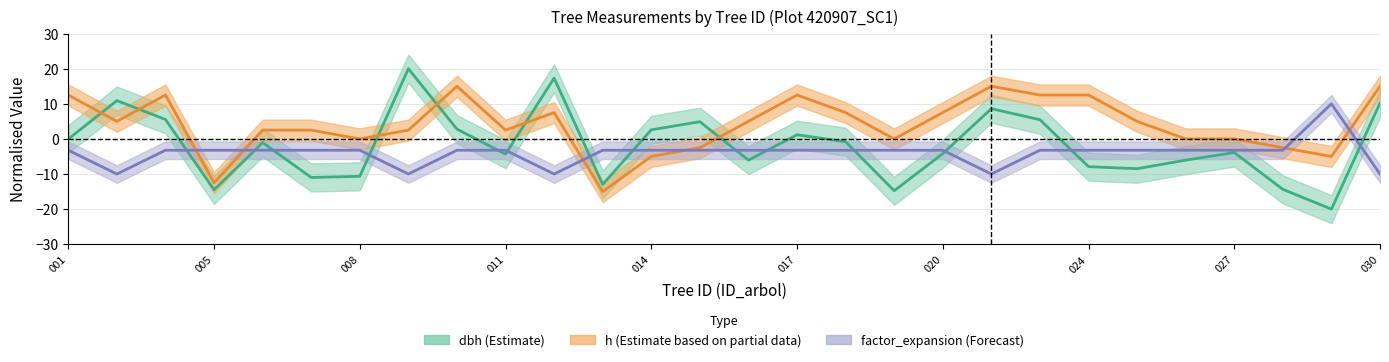

What is the value of the factor_expansion point at the 26th from the left?

-3.2